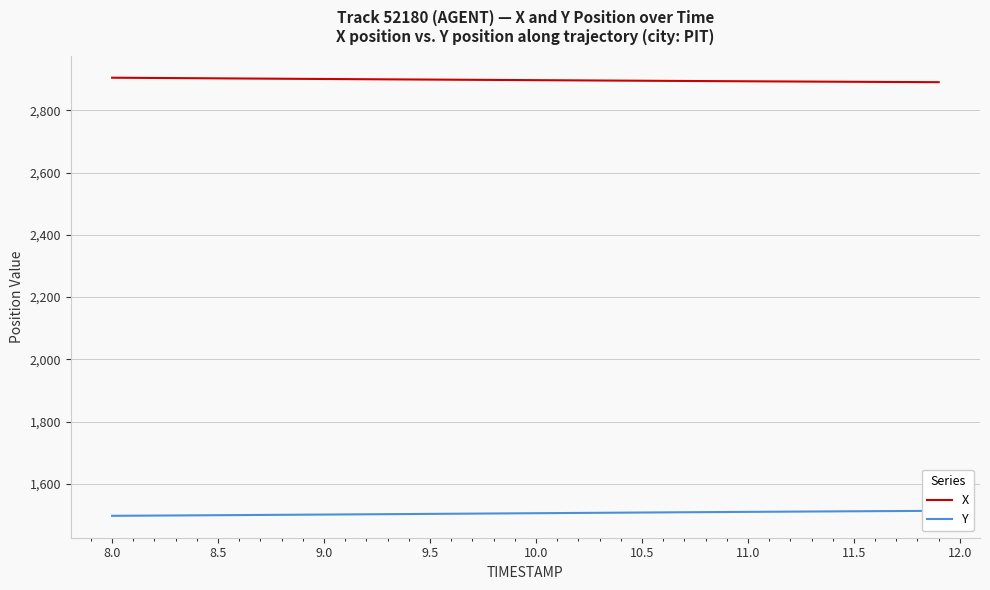

True or false: Y and X cross at least once.

False